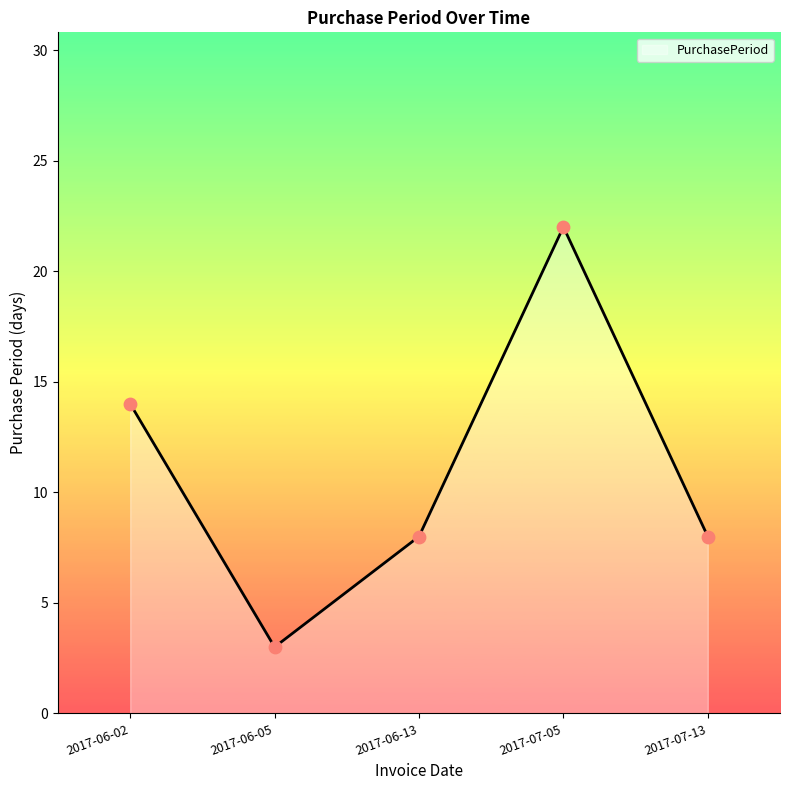

Approximately how many times larger is the value at 2017-06-05 compared to 2017-07-13?

0.4